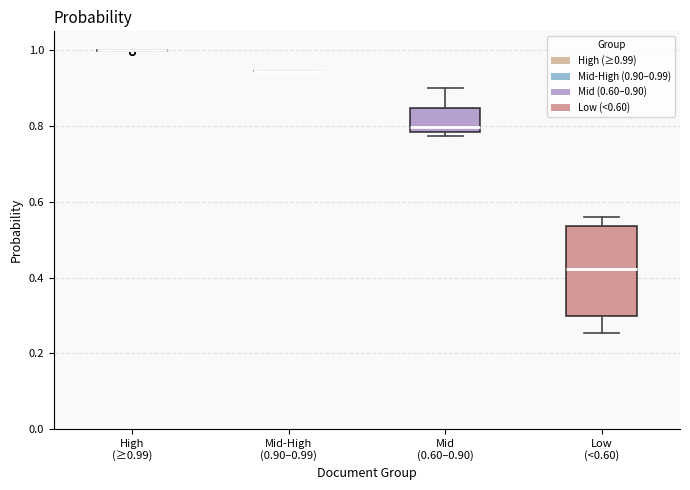

Where does the median line of the box for Mid (0.60–0.90) sit on the y-axis? The values are not printed on the chart, so give them approximately, as read against the axis.

0.80